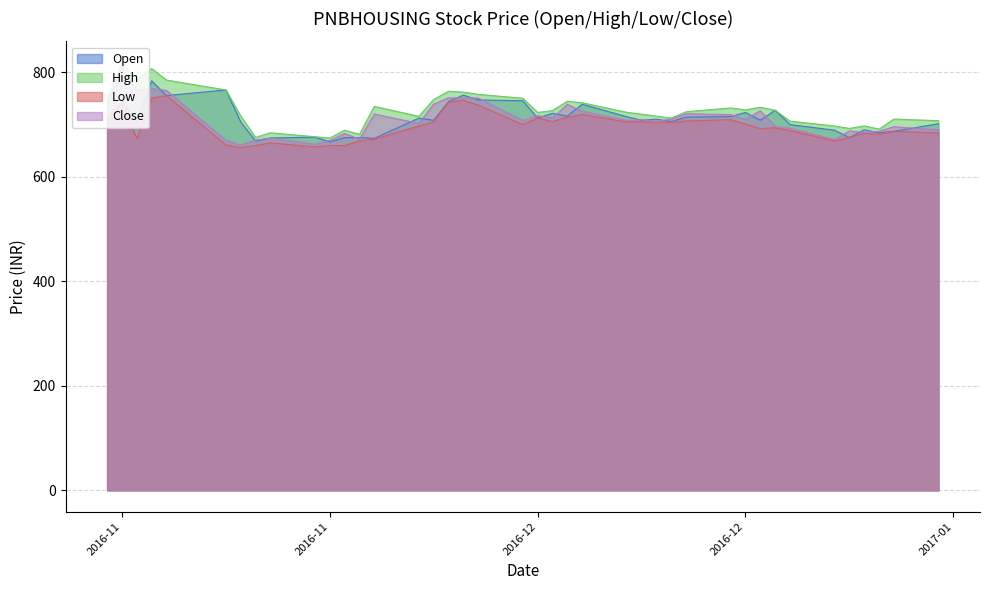

What is the label of the 34th point from the left?

2016-12-23